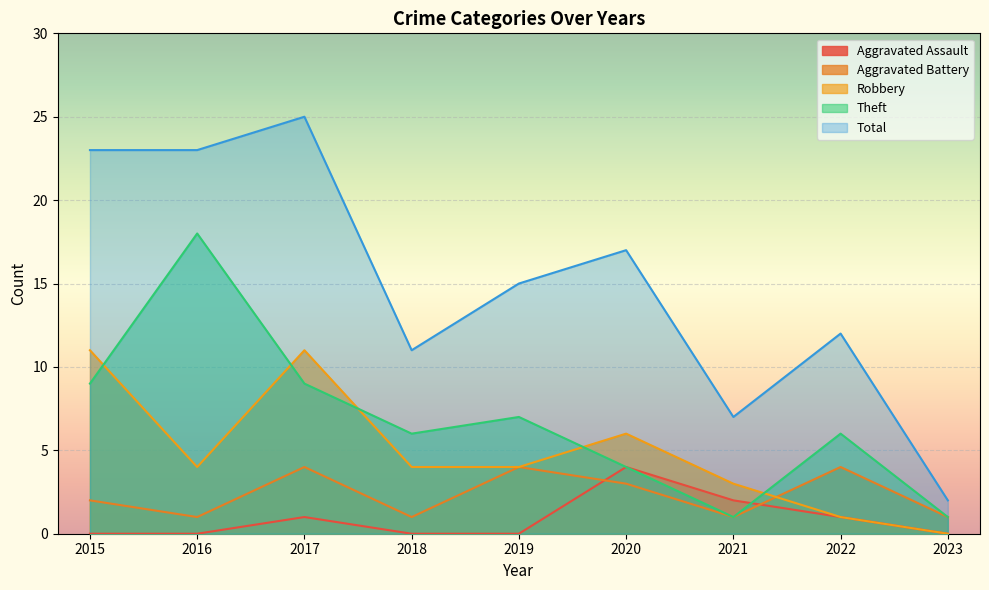

What is the difference between the Robbery values at 2015 and 2023?

11